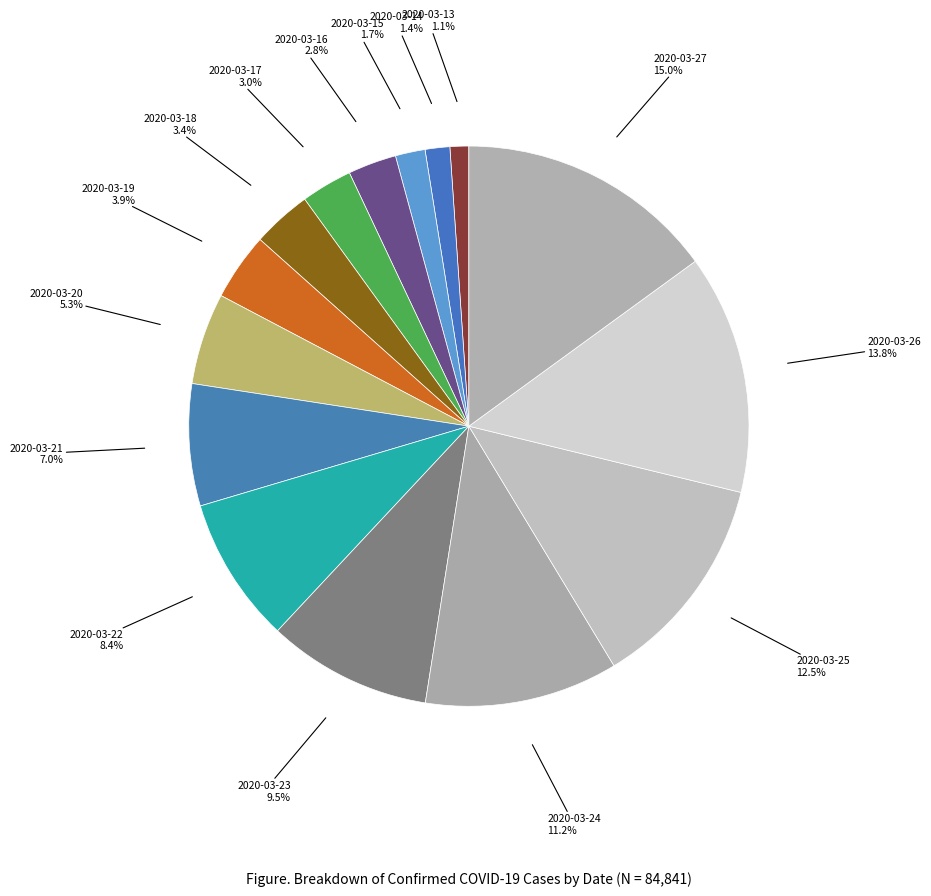

Does any single category account for the majority?

No